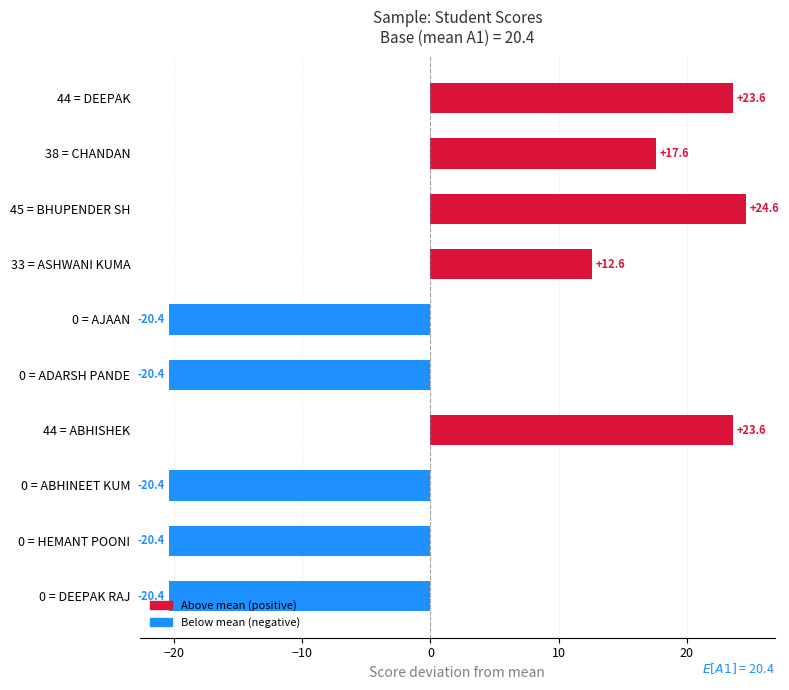

Is it true that the value at 0 = AJAAN is -7.5?

False